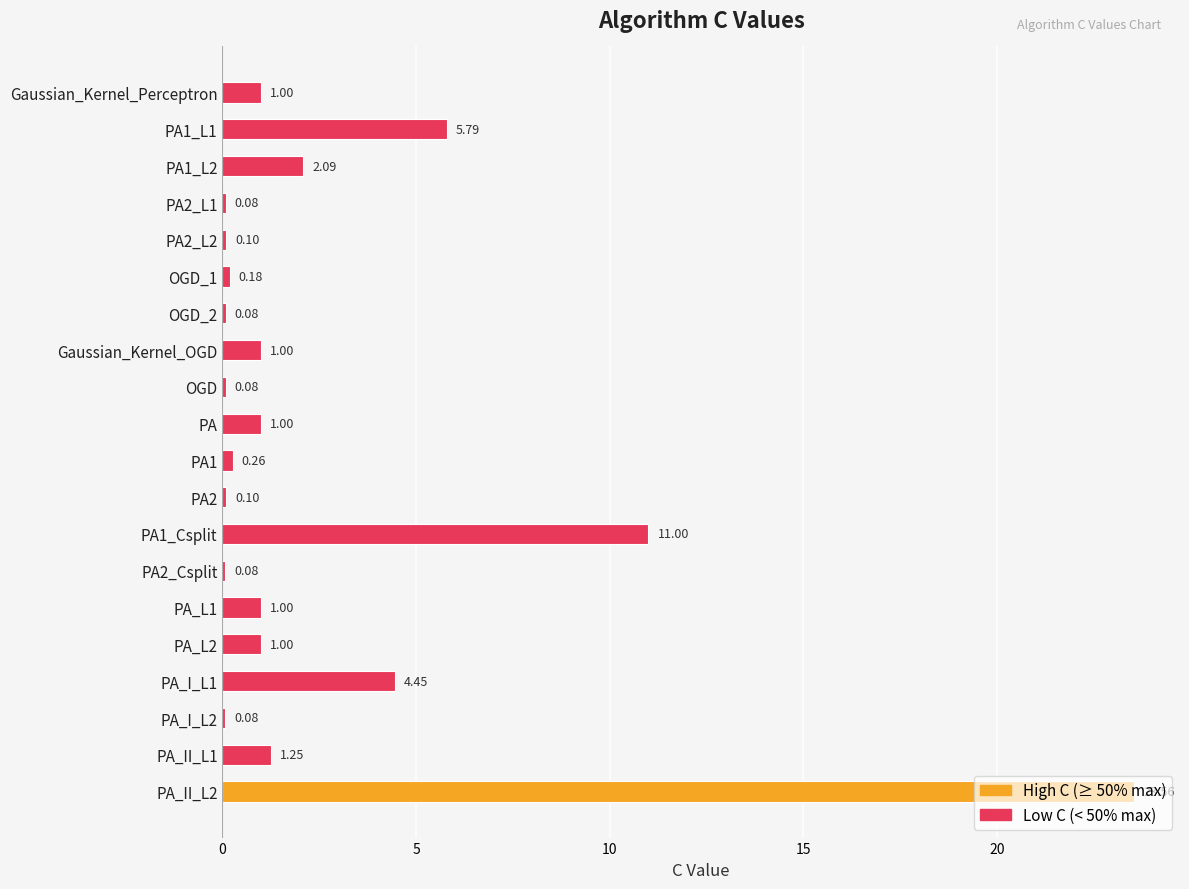

What is the average value?

2.7